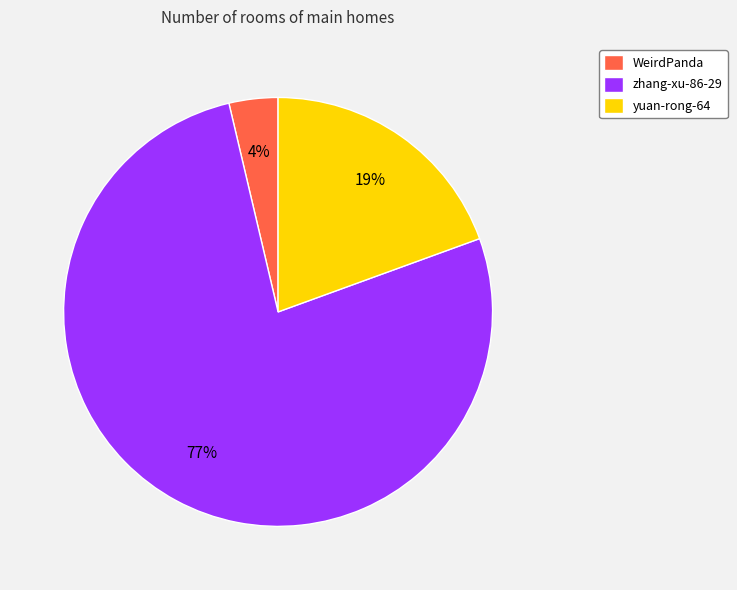

To the nearest percent, what is the difference between the largest and smallest slice percentages?

73%